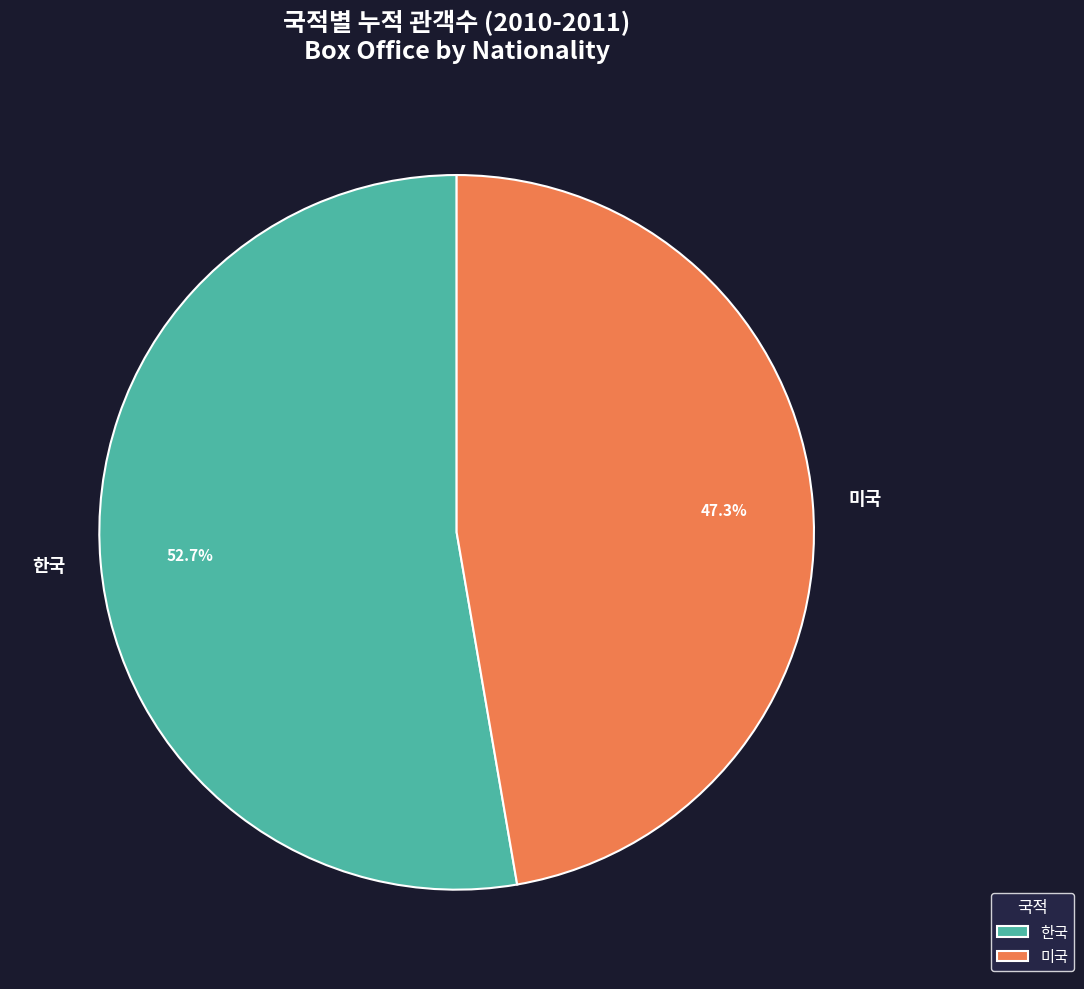

How many slices are in this pie chart?

2